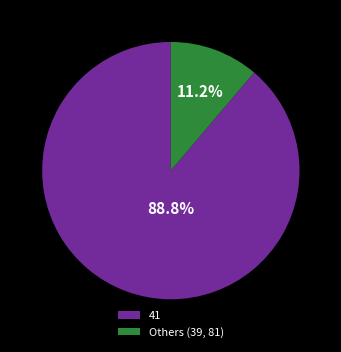

To the nearest percent, what percentage of the pie is 41?

89%